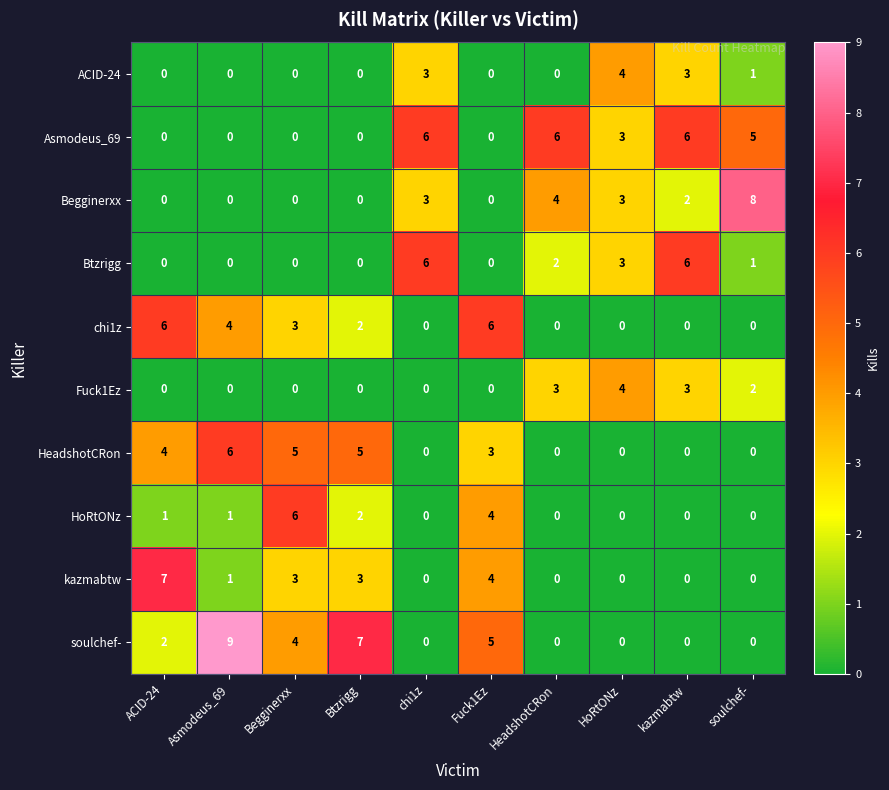

At how many categories does at least one series exceed 2?

10